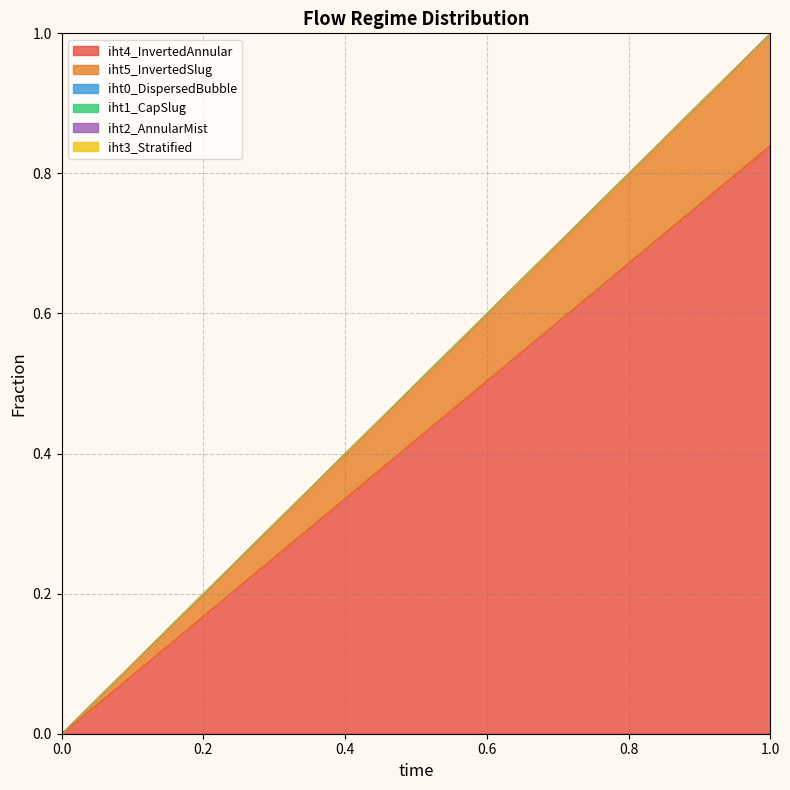

Reading right to left, transcribe all the data shown in this chart.

iht4_InvertedAnnular: 1=0.8	0=0.0
iht5_InvertedSlug: 1=0.2	0=0.0
iht0_DispersedBubble: 1=0.0	0=0.0
iht1_CapSlug: 1=0.0	0=0.0
iht2_AnnularMist: 1=0.0	0=0.0
iht3_Stratified: 1=0.0	0=0.0